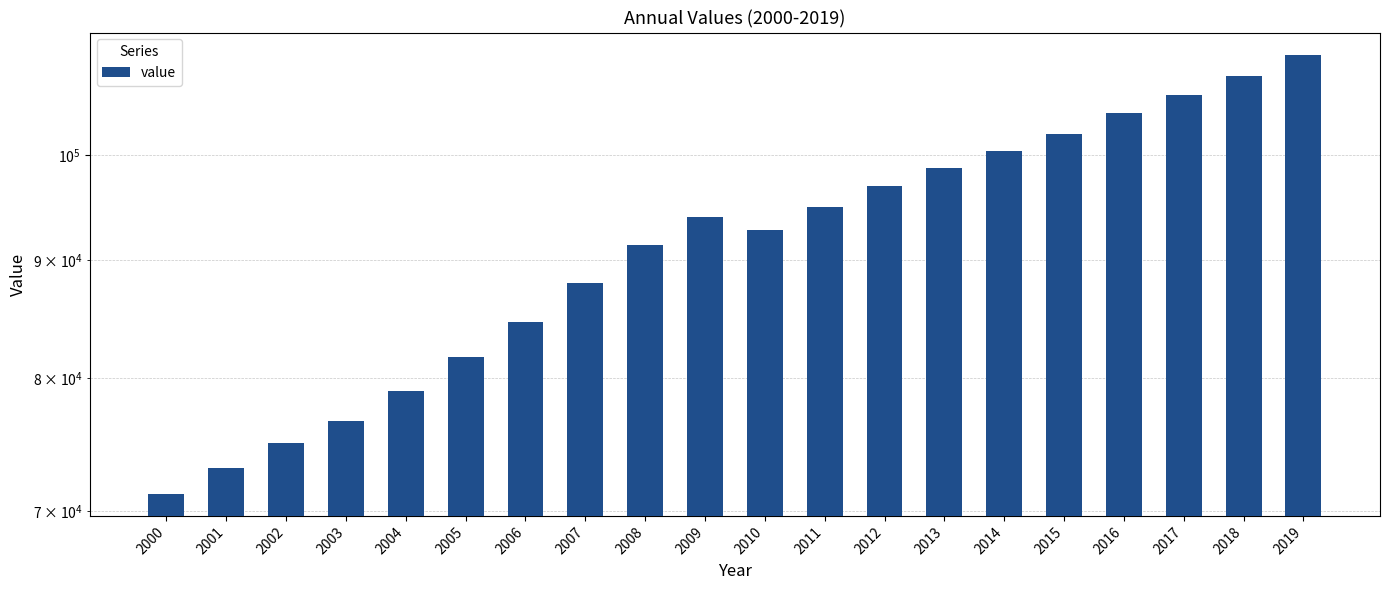

What is the value of the 2nd bar from the left?

73106.8